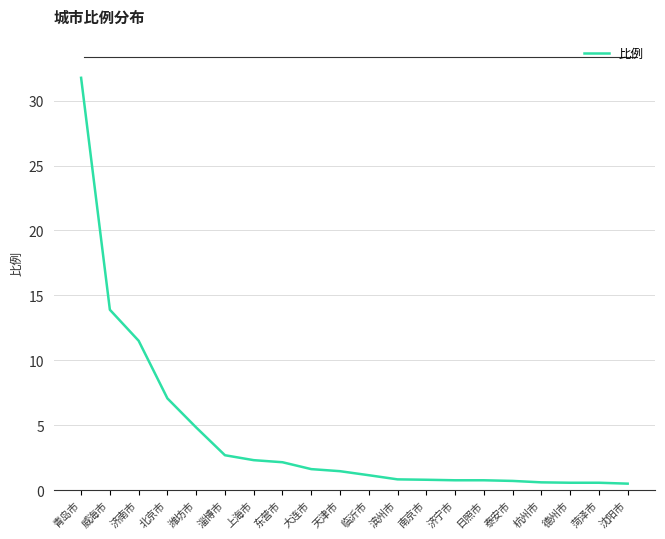

What is the greatest value displayed?

31.8